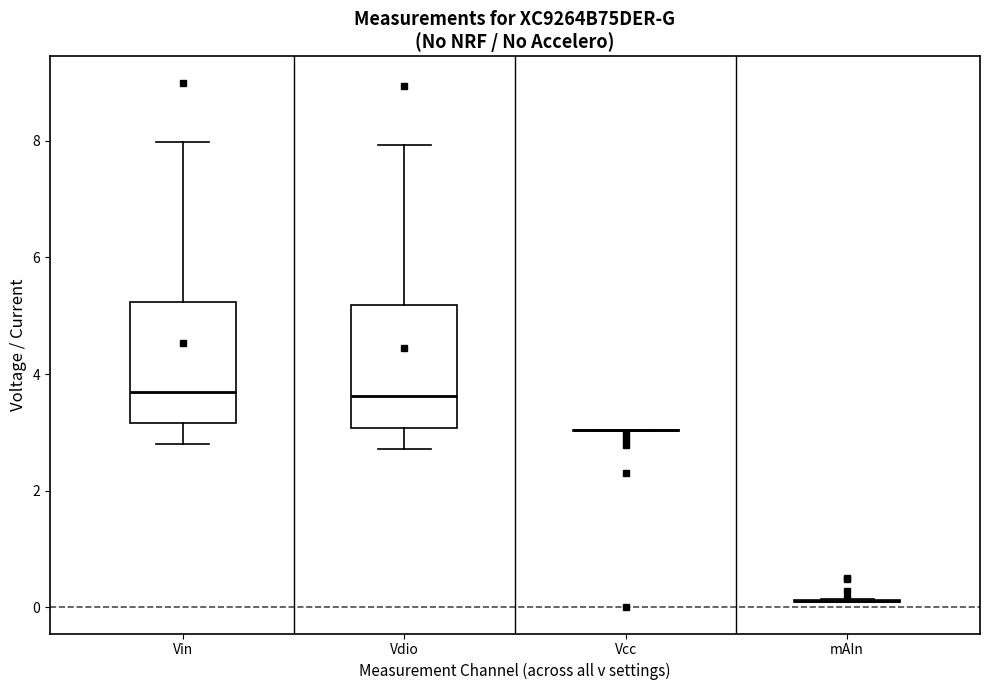

Reading left to right, read every box against the y-axis: the position of its median line, the range the box covers, and the ends of its whiskers. The values are not printed on the chart, so give them approximately, as read against the axis.

Vin: median 3.6, box 3.2 to 5.2, whiskers 2.8 to 8.0
Vdio: median 3.6, box 3.0 to 5.2, whiskers 2.8 to 8.0
Vcc: box collapsed to a line at 3.0, whiskers 3.0 to 3.0
mAIn: box collapsed to a line at 0.2, whiskers 0.0 to 0.2